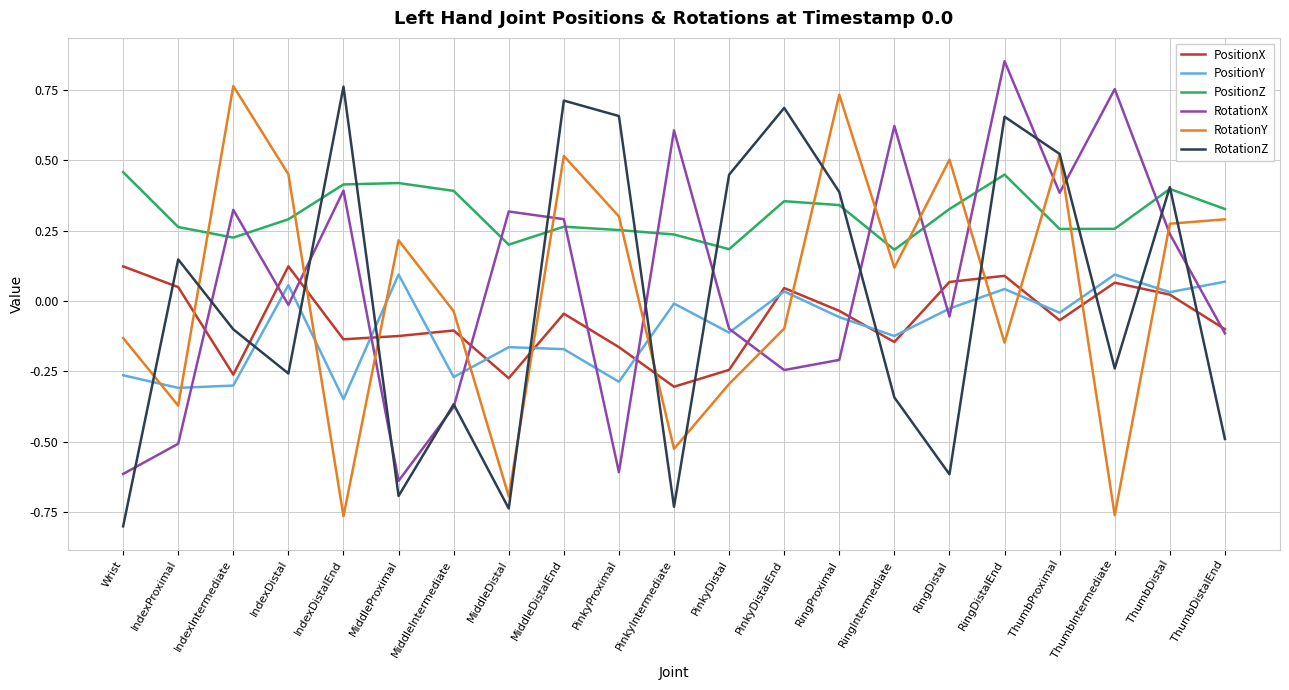

True or false: RotationZ and RotationX intersect in this chart.

True